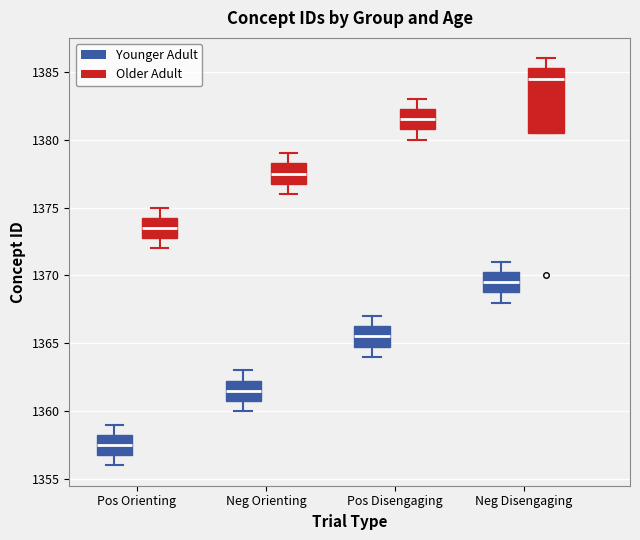

Which box is the tallest, from its lower edge to its upper edge?

Neg Disengaging (Older Adult)